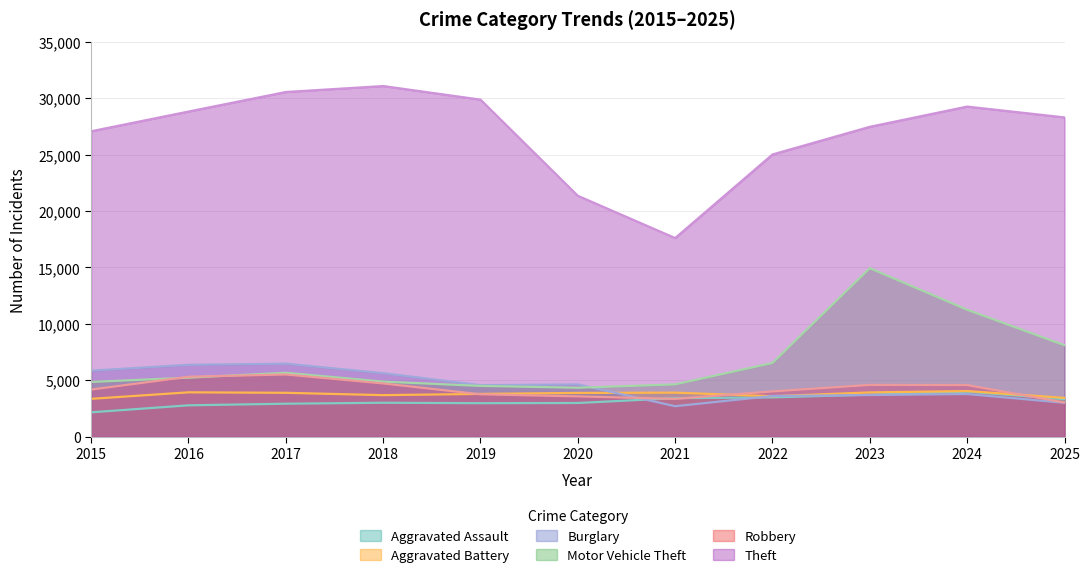

True or false: Burglary has a value of 9951 at 2016.

False